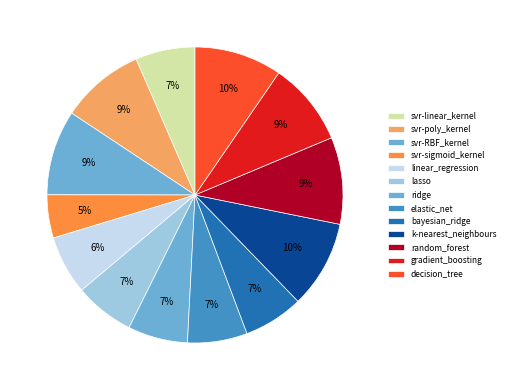

What is the largest slice in the pie chart?

k-nearest_neighbours